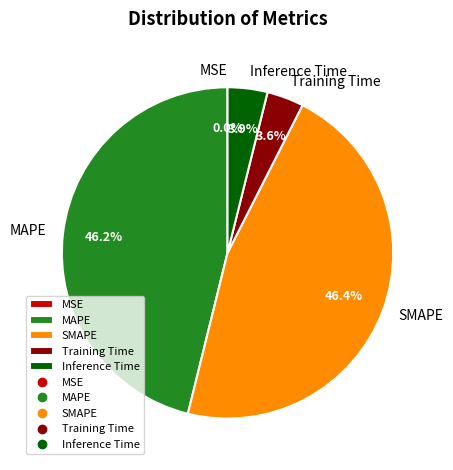

How much of the chart is everything except MAPE?

53.8%